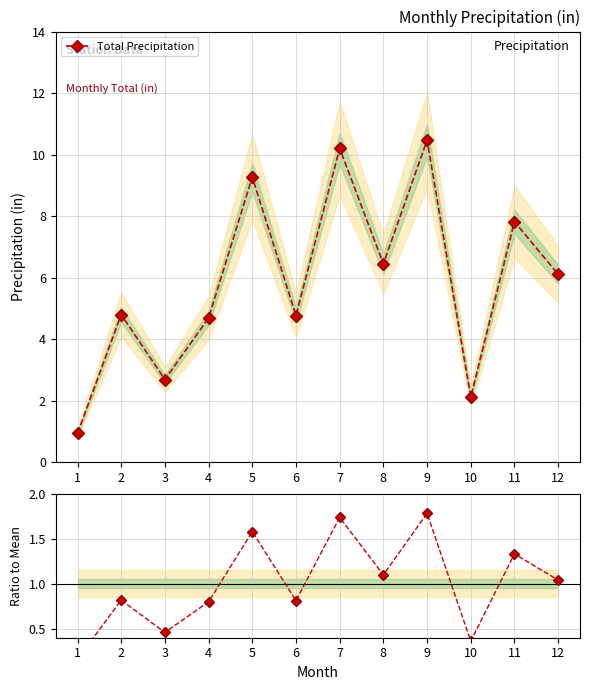

What is the sum of the Ratio to Mean values at 8 and 5?

2.7